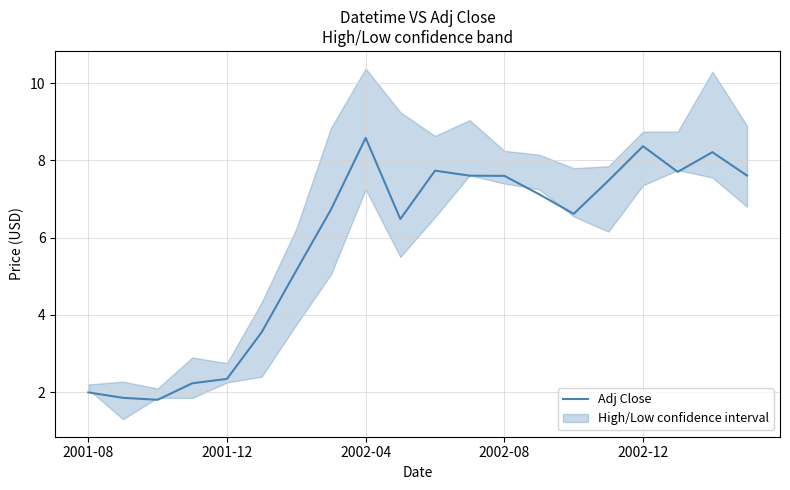

What is the maximum value for Adj Close?

8.6